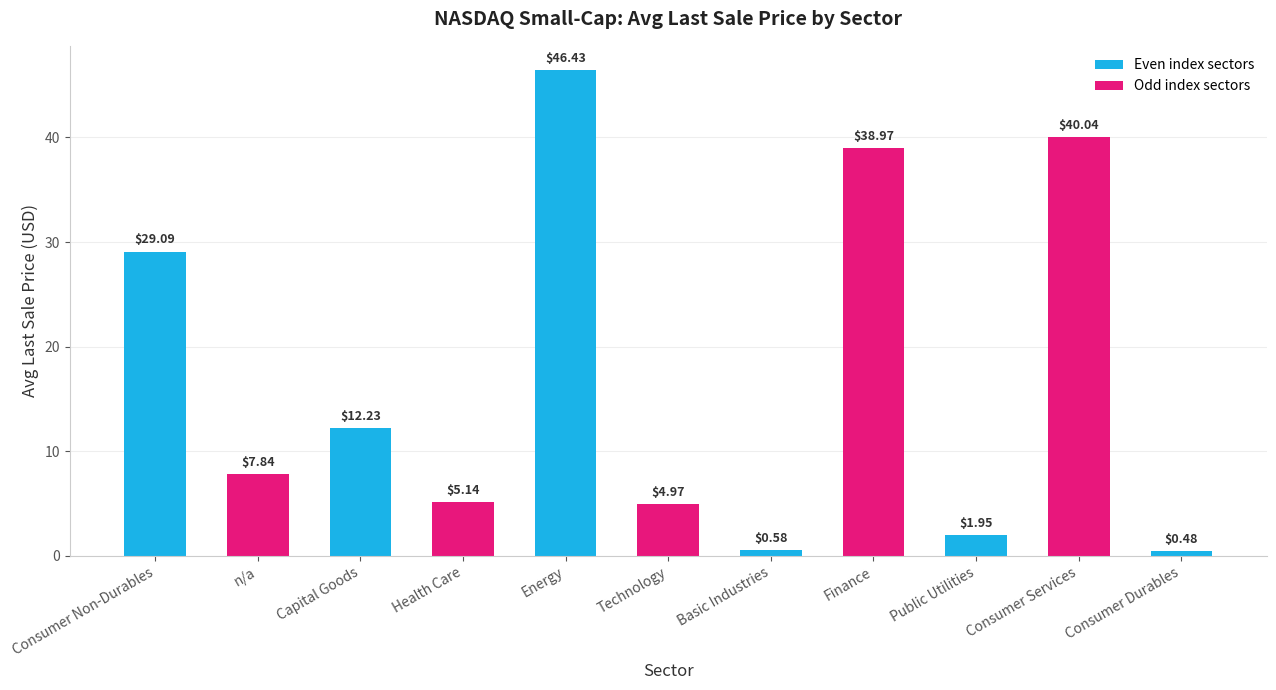

What is the difference between the second highest and minimum values?

39.6